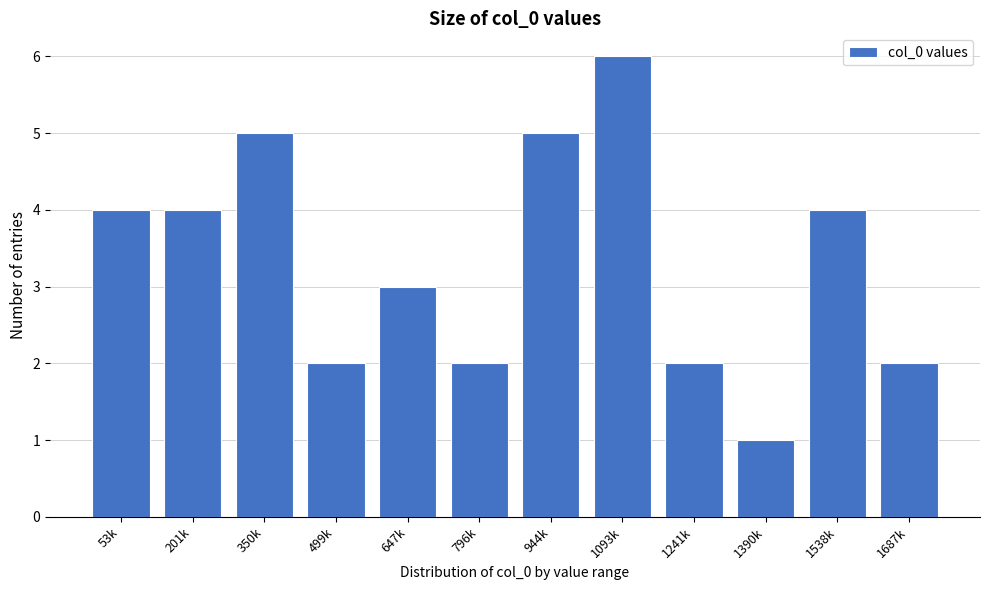

Reading left to right, list all the values displayed in this chart.

4	4	5	2	3	2	5	6	2	1	4	2